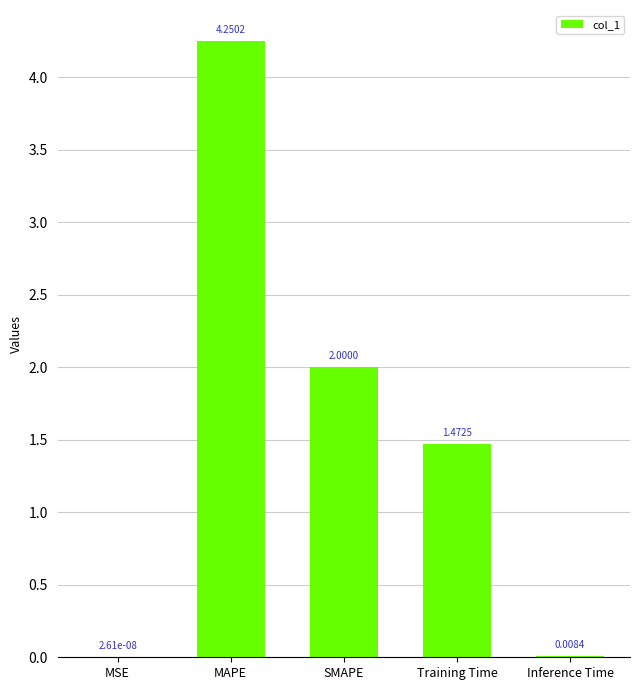

How many categories are shown in the chart?

5